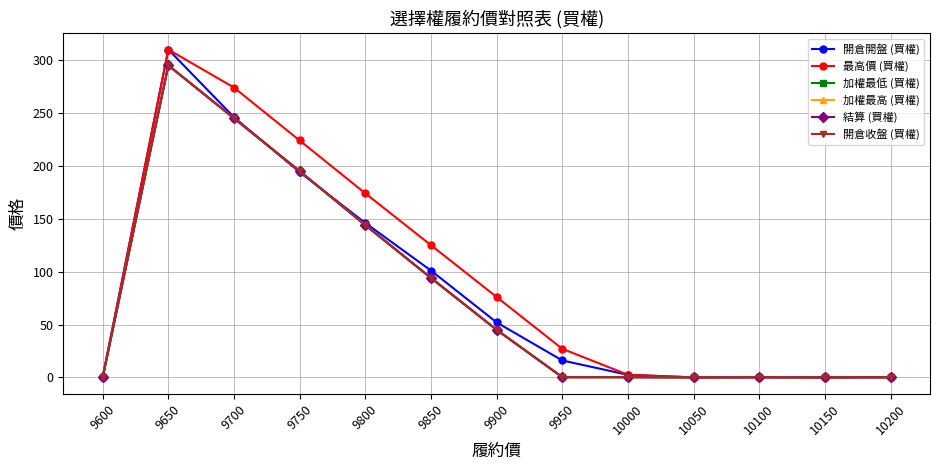

True or false: 最高價 (買權) and 開倉收盤 (買權) intersect in this chart.

False